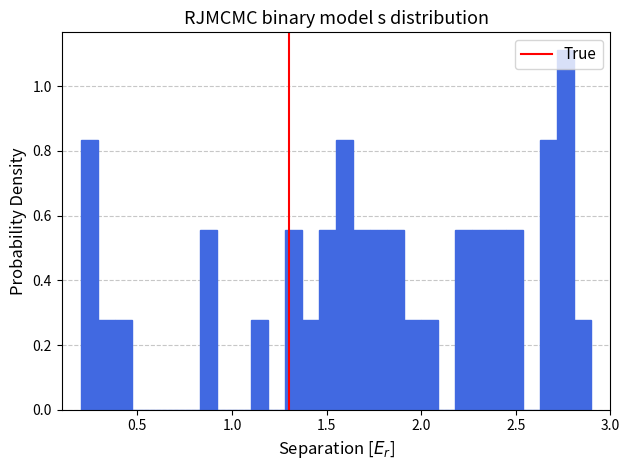

Around what value on the x-axis is the tallest bar? Give the approximate position of its centre, as read against the axis.

2.75